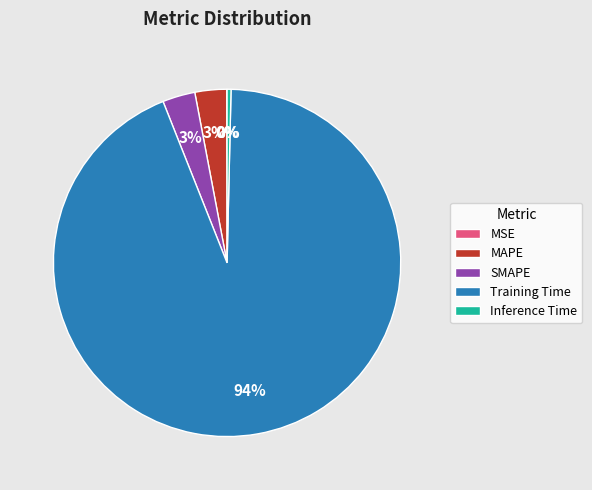

Is it true that SMAPE is 3% of the pie?

True